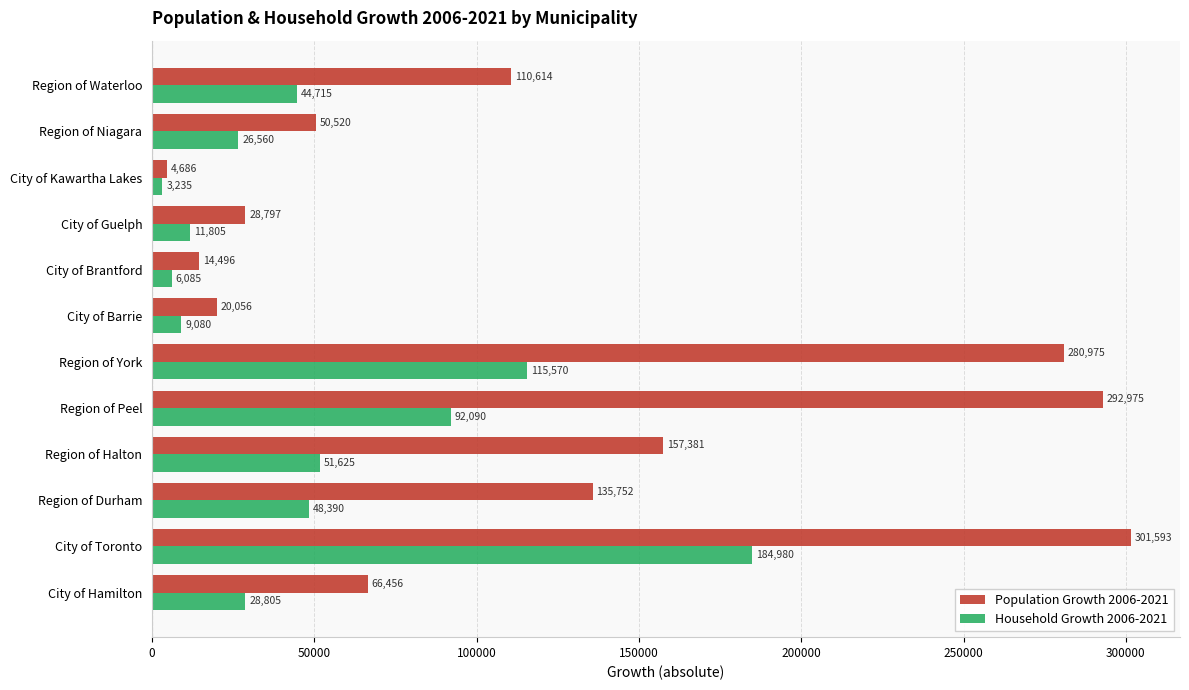

Which series has the largest total across all categories?

Population Growth 2006-2021